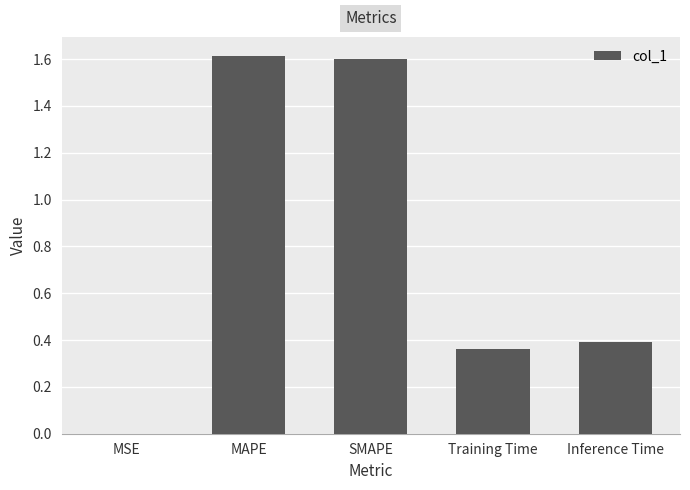

Read the value at SMAPE.

1.6